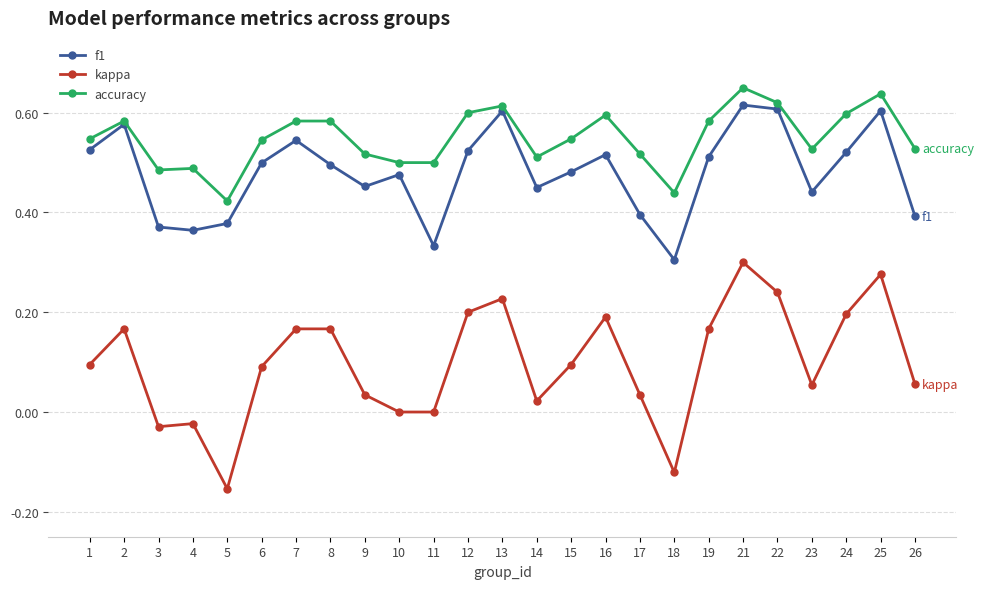

True or false: accuracy and kappa intersect in this chart.

False